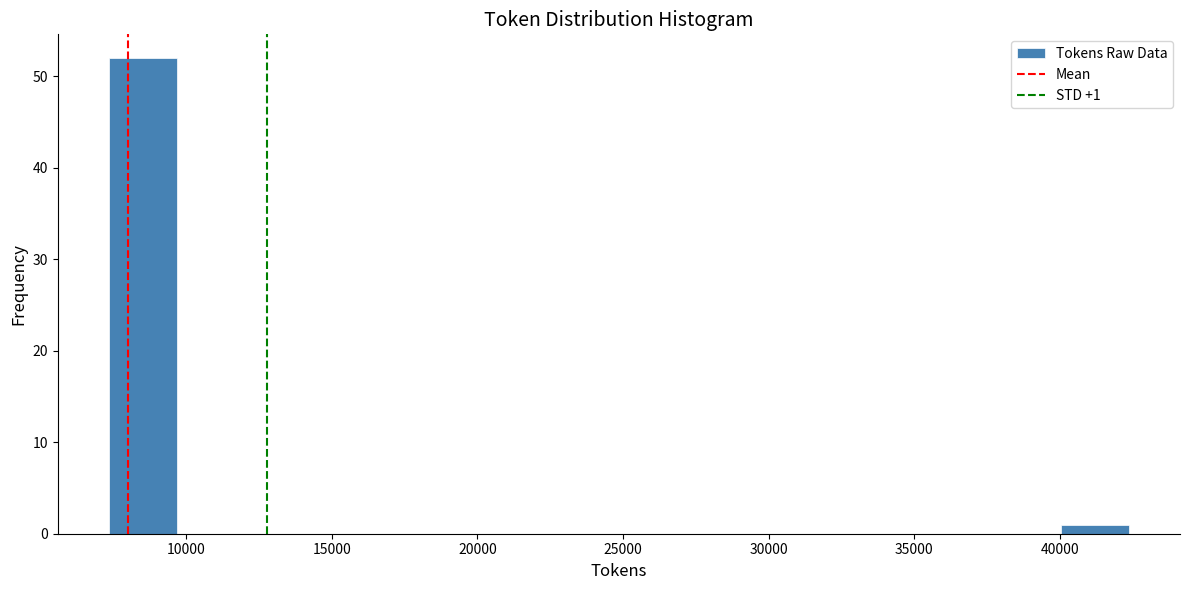

Which range on the x-axis has the tallest bar?

7500 to 9500